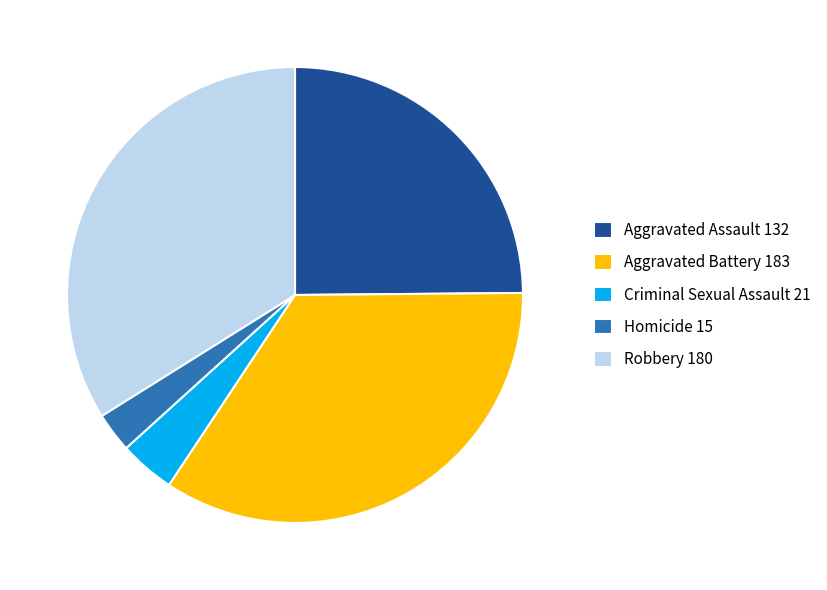

True or false: Criminal Sexual Assault 21 accounts for 15% of the total.

False